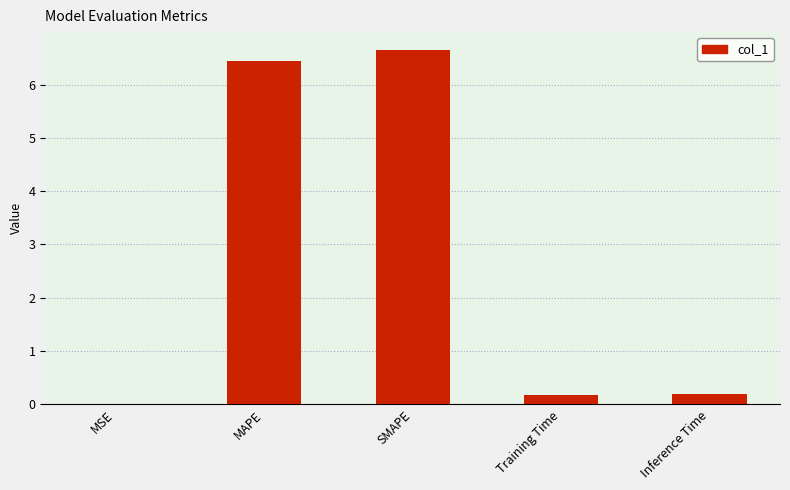

Are the bars horizontal?

No